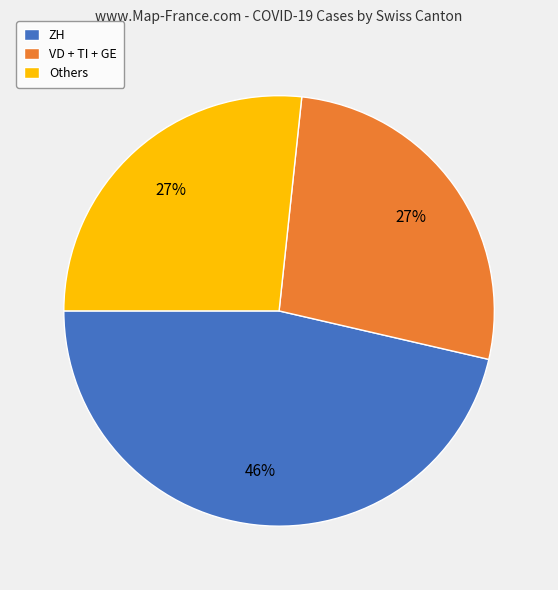

Which category has the biggest portion of the pie?

ZH